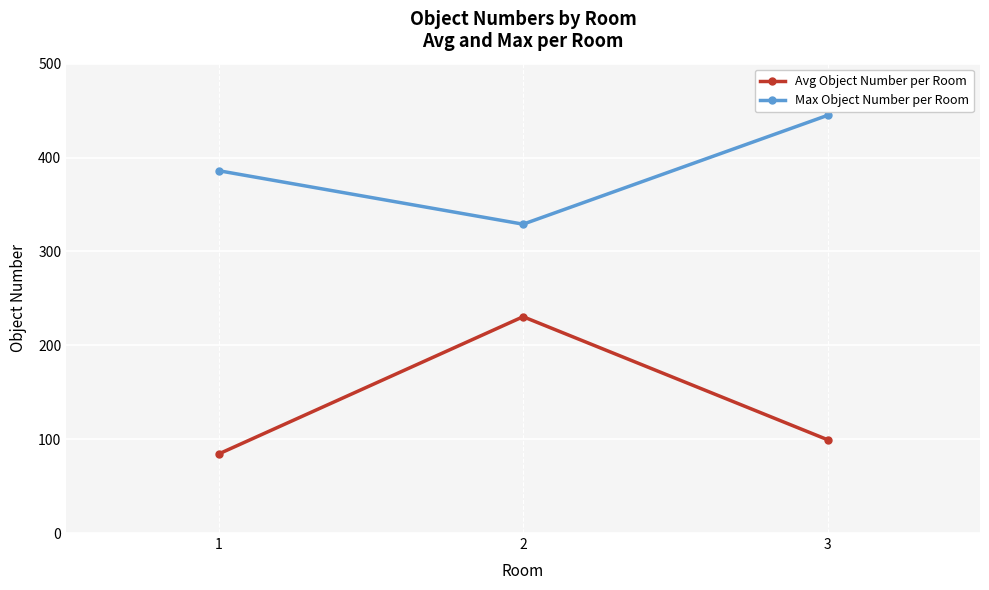

The Avg Object Number per Room series shows 99.3 at 3. True or false?

True